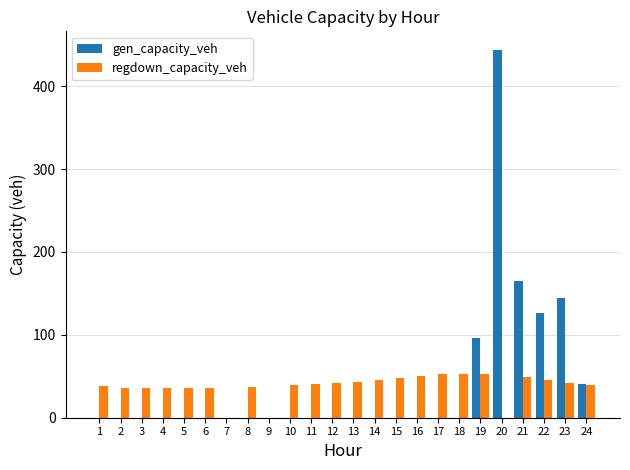

How many data points does each series have?

24